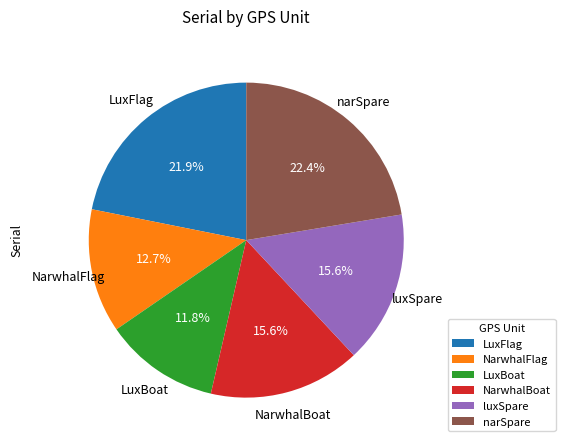

True or false: NarwhalBoat accounts for 25% of the total.

False